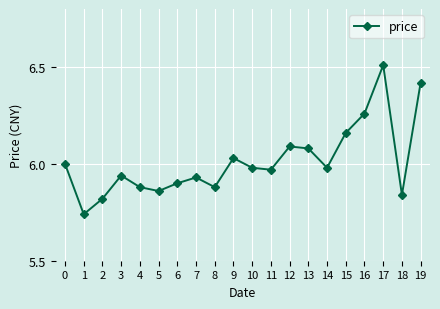

True or false: the data has more than 1 interior local peaks.

True